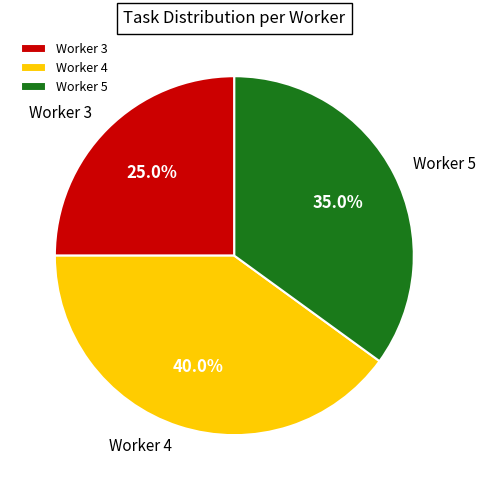

Does Worker 4 account for over 50% of the chart?

No